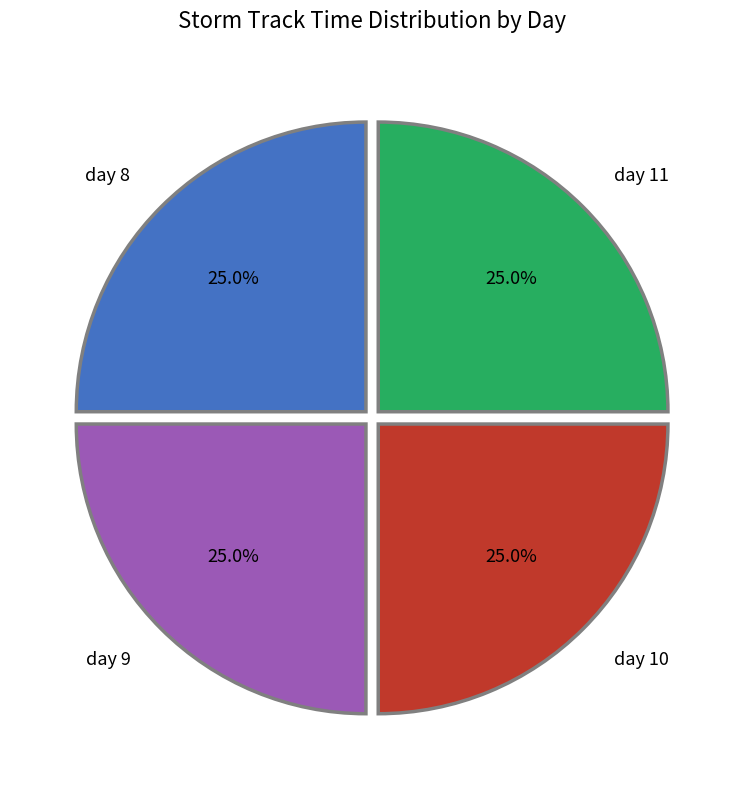

What portion of the pie excludes day 11?

75.0%